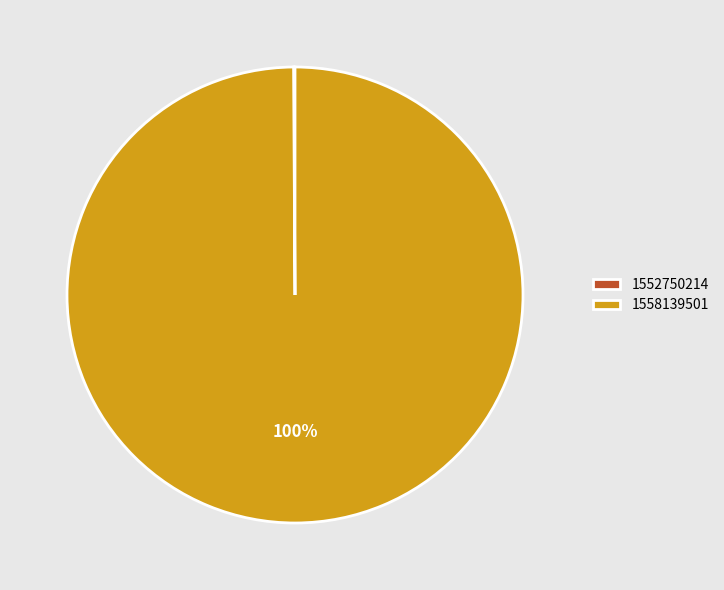

To the nearest percent, what portion does 1558139501 represent?

100%